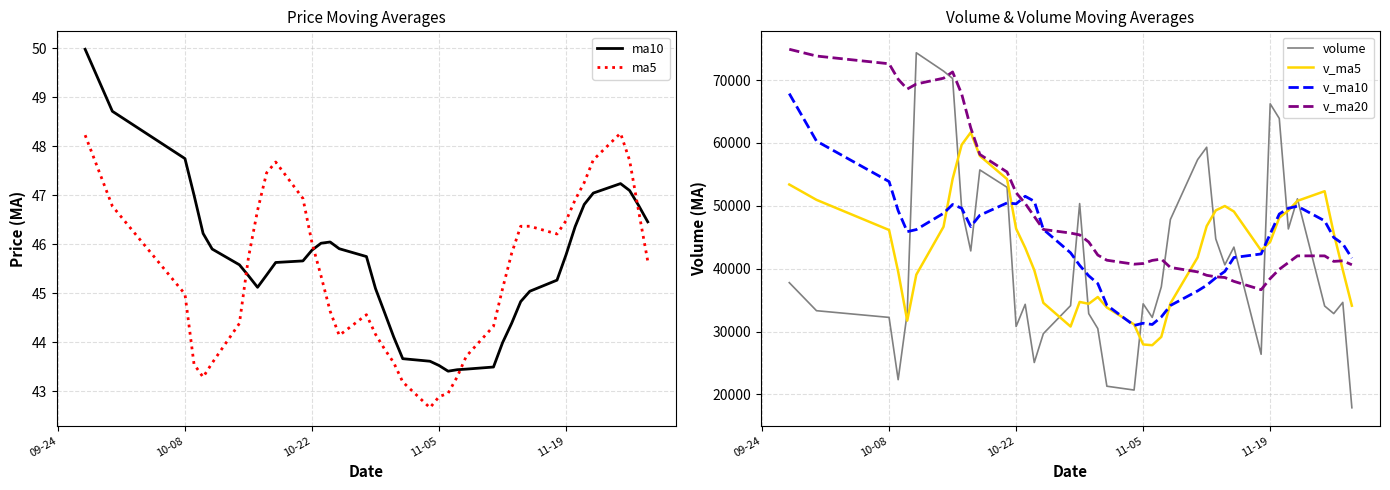

What is the sum of all v_ma20 values?

1991869.5